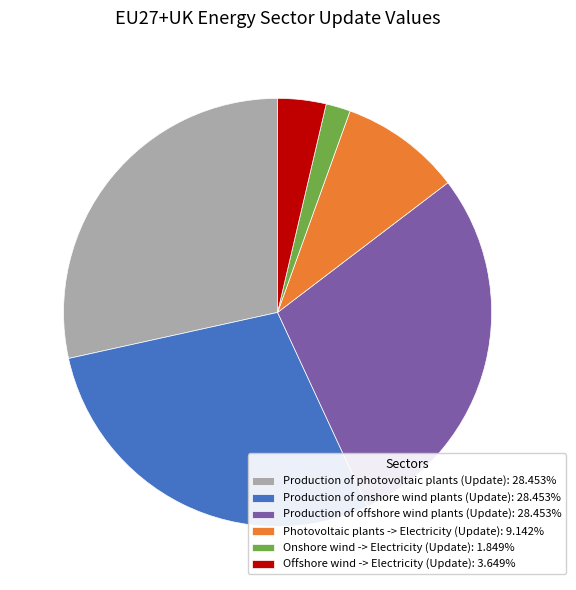

Does Production of photovoltaic plants (Update): 28.453% account for over 50% of the chart?

No